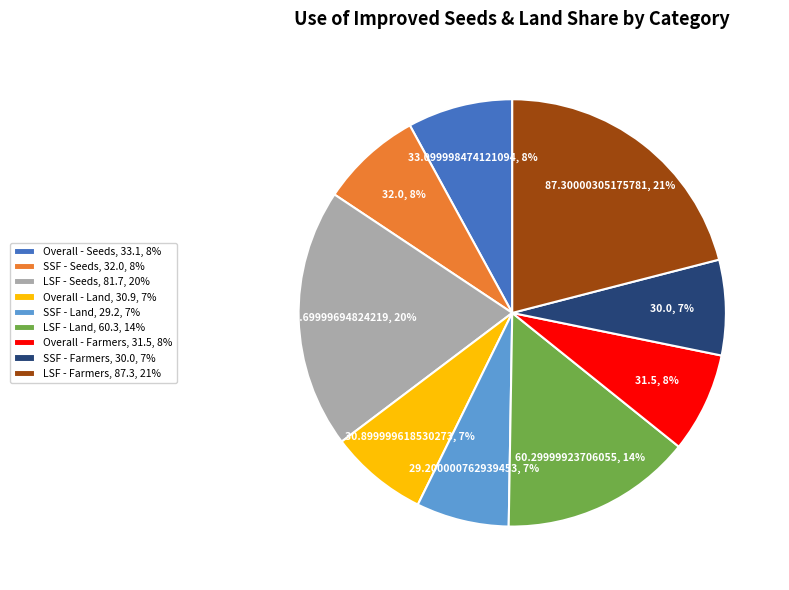

Is it true that SSF - Land, 29.2, 7% is 17% of the pie?

False